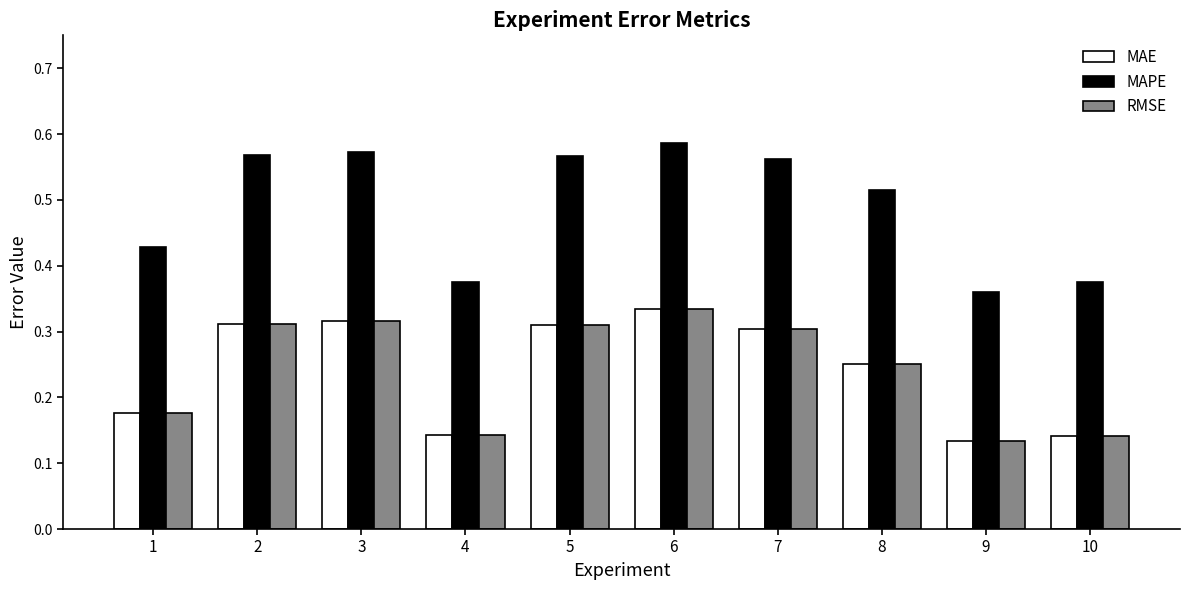

Between 7 and 8, which series saw the biggest shift?

MAE